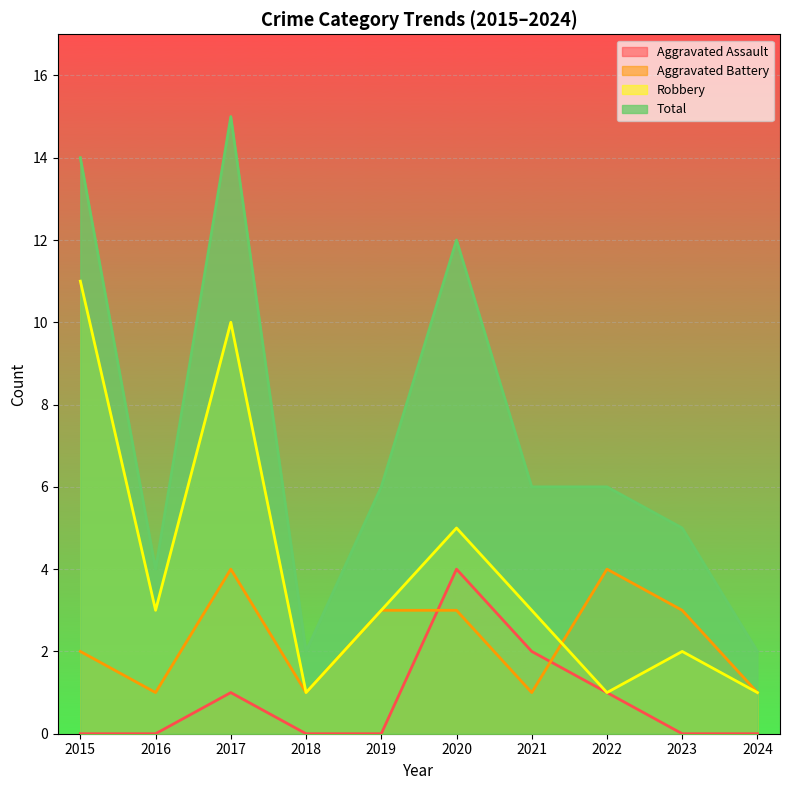

Where is Aggravated Assault nearest to the value 2?

2021